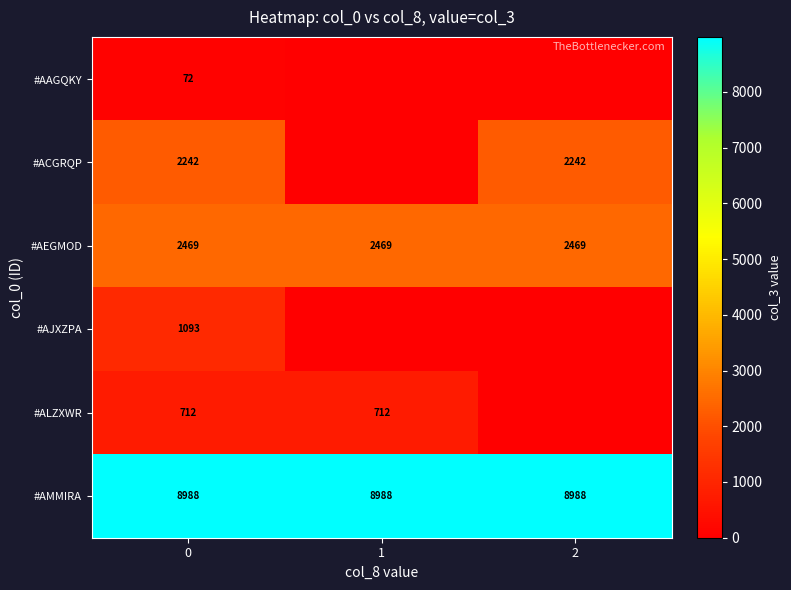

How many series are shown in this chart?

6